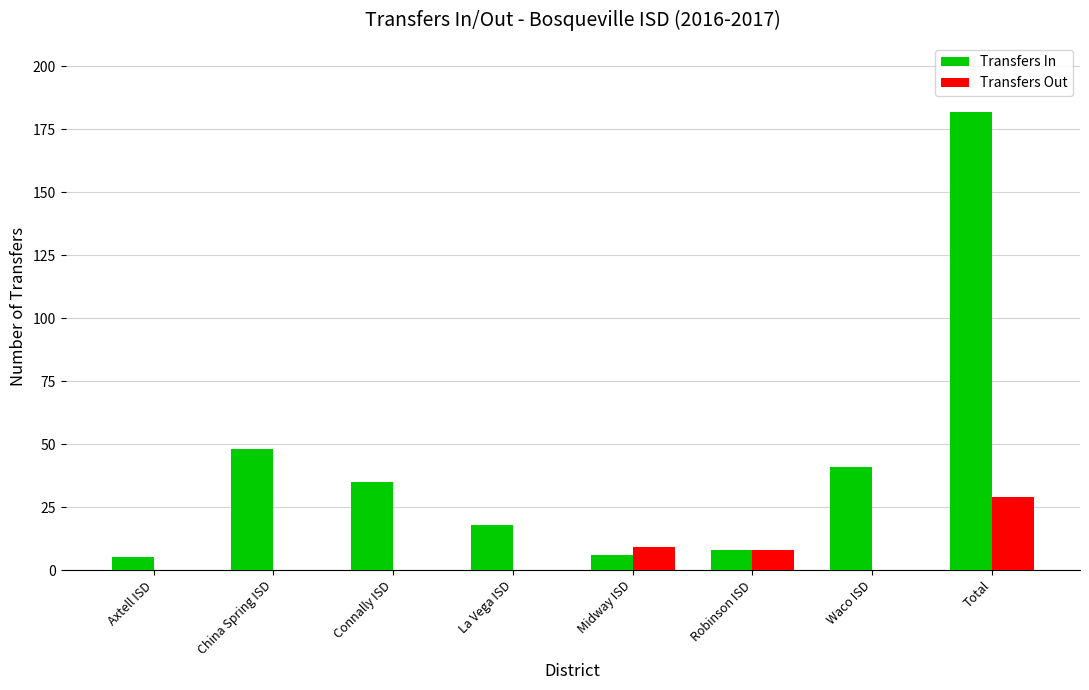

Read the Transfers In value at La Vega ISD, to the nearest 10.

20